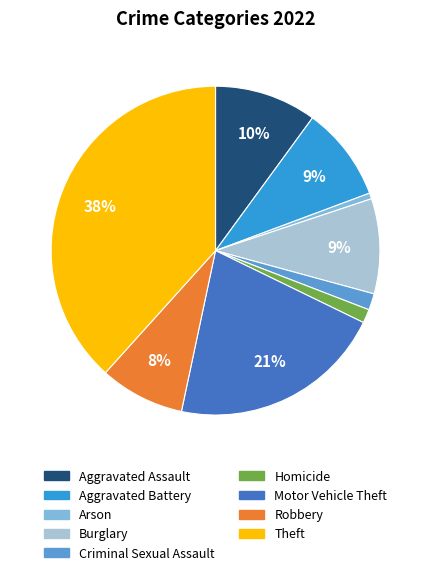

Is the sum of Burglary and Motor Vehicle Theft greater than half?

No